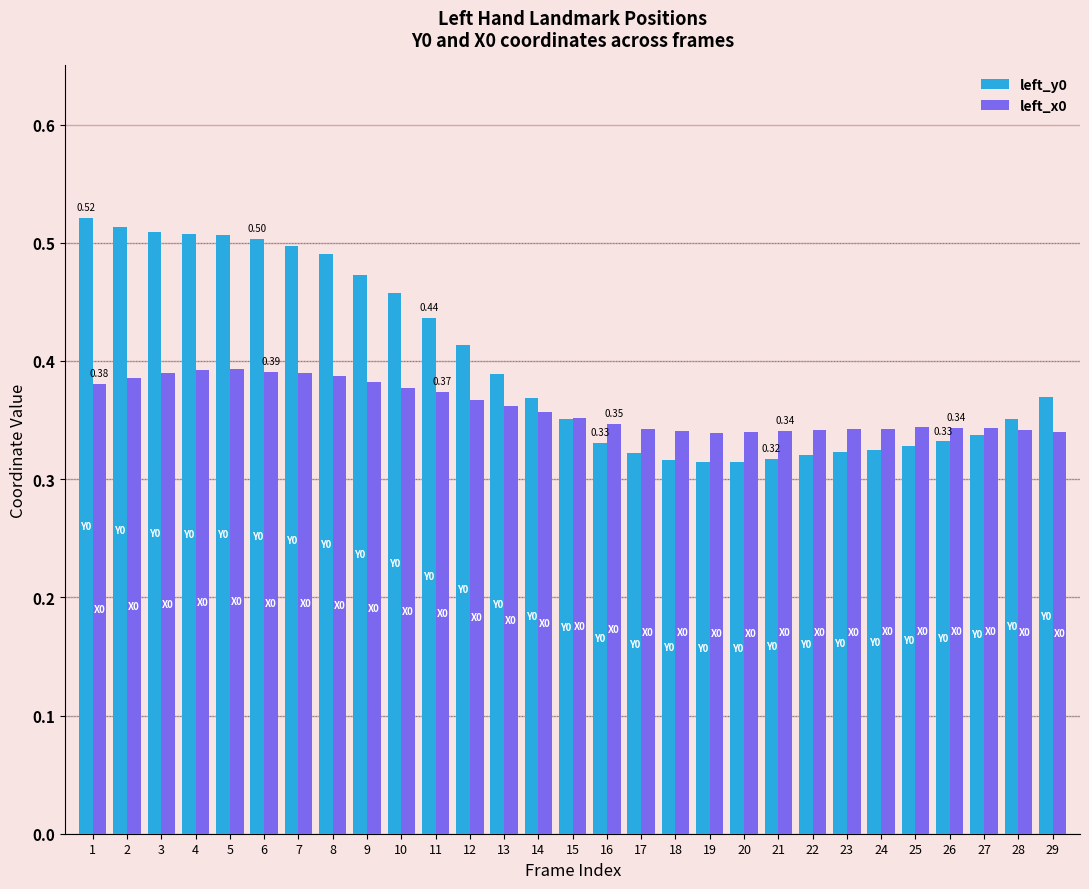

Which series has the largest total across all categories?

left_y0